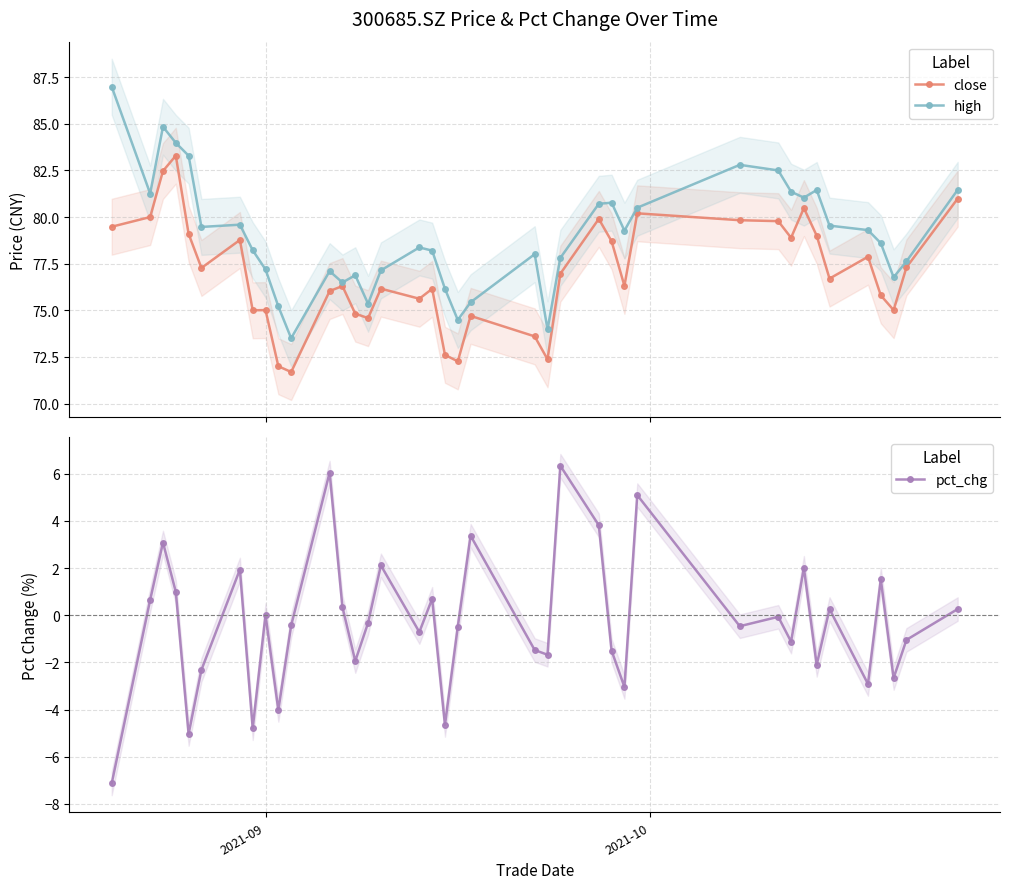

True or false: close has more than 0 points higher than both neighbors.

True